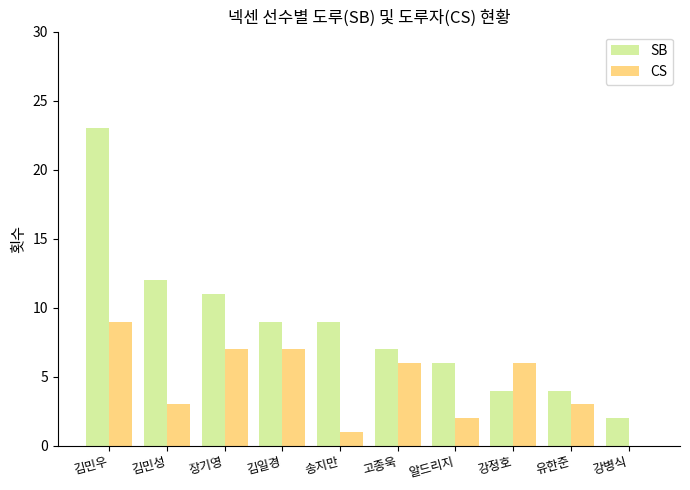

The value of SB at 송지만 is 13. True or false?

False